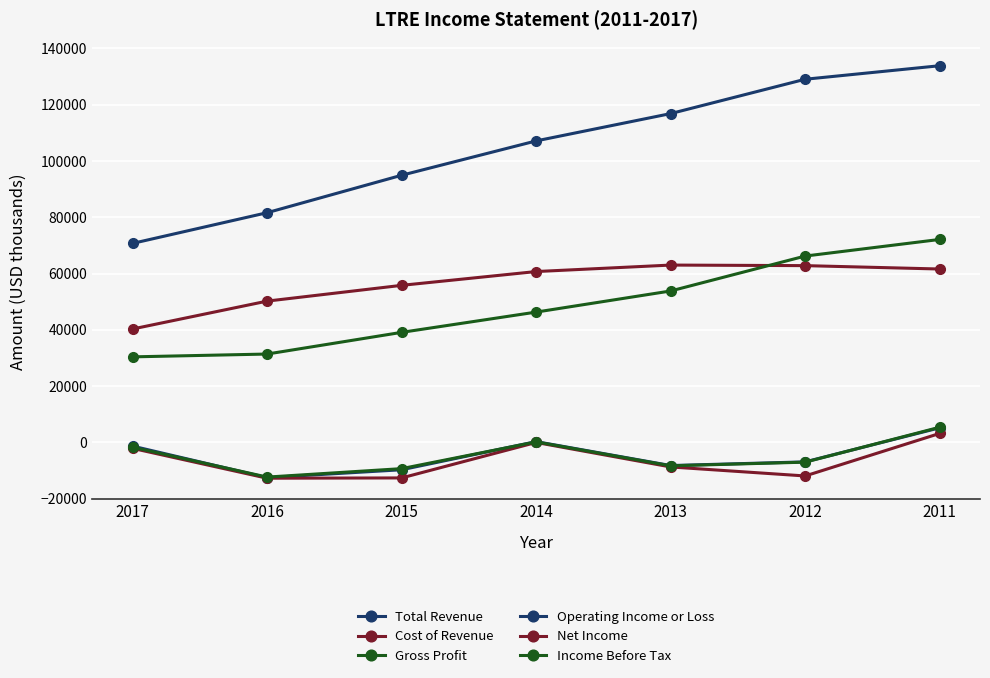

Reading left to right, transcribe all the data shown in this chart.

Total Revenue: 2017=70700	2016=81600	2015=94900	2014=107100	2013=116800	2012=129000	2011=133800
Cost of Revenue: 2017=40300	2016=50200	2015=55800	2014=60700	2013=63000	2012=62800	2011=61600
Gross Profit: 2017=30400	2016=31400	2015=39100	2014=46300	2013=53800	2012=66200	2011=72100
Operating Income or Loss: 2017=-1300	2016=-12500	2015=-9700	2014=300	2013=-8200	2012=-6900	2011=5200
Net Income: 2017=-2100	2016=-12700	2015=-12600	2014=0	2013=-8700	2012=-11900	2011=3200
Income Before Tax: 2017=-1700	2016=-12300	2015=-9300	2014=200	2013=-8300	2012=-7000	2011=5400